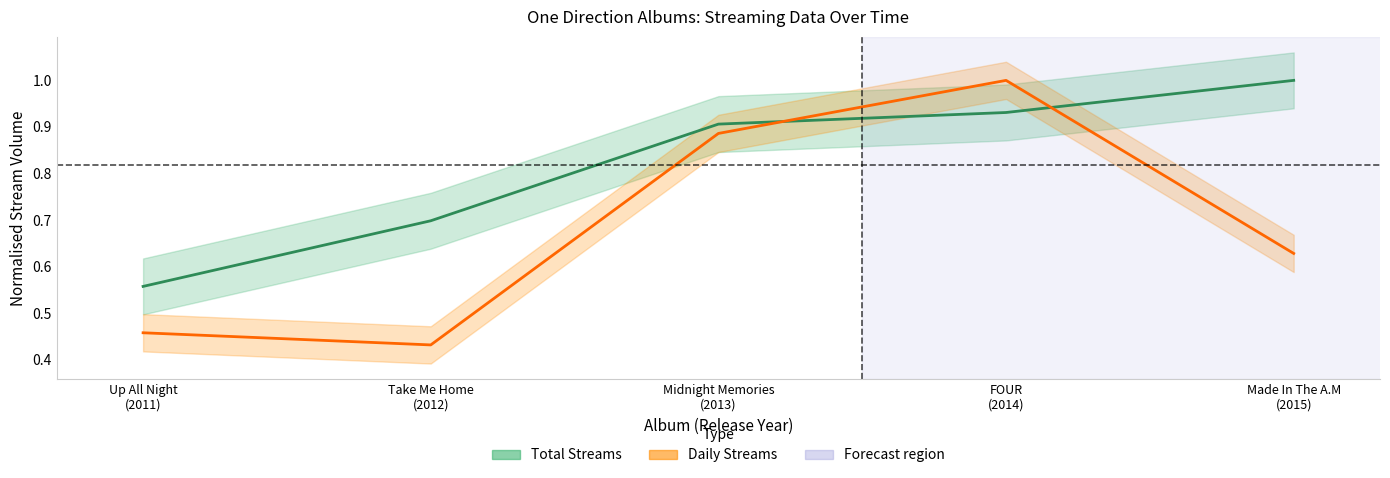

Which series has the largest total across all categories?

Total Streams